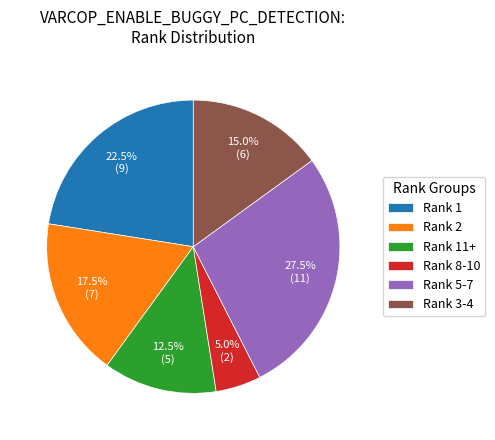

Is there a majority slice in this chart?

No